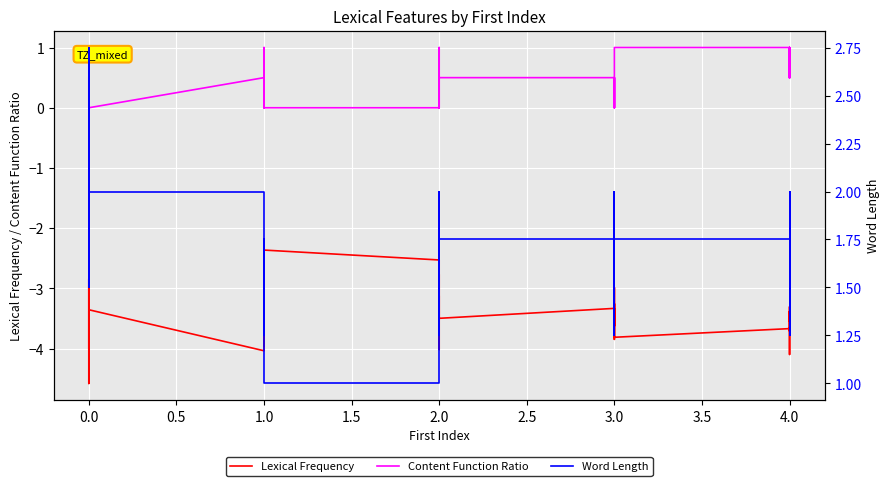

What is the sum of all Word Length values?

65.8